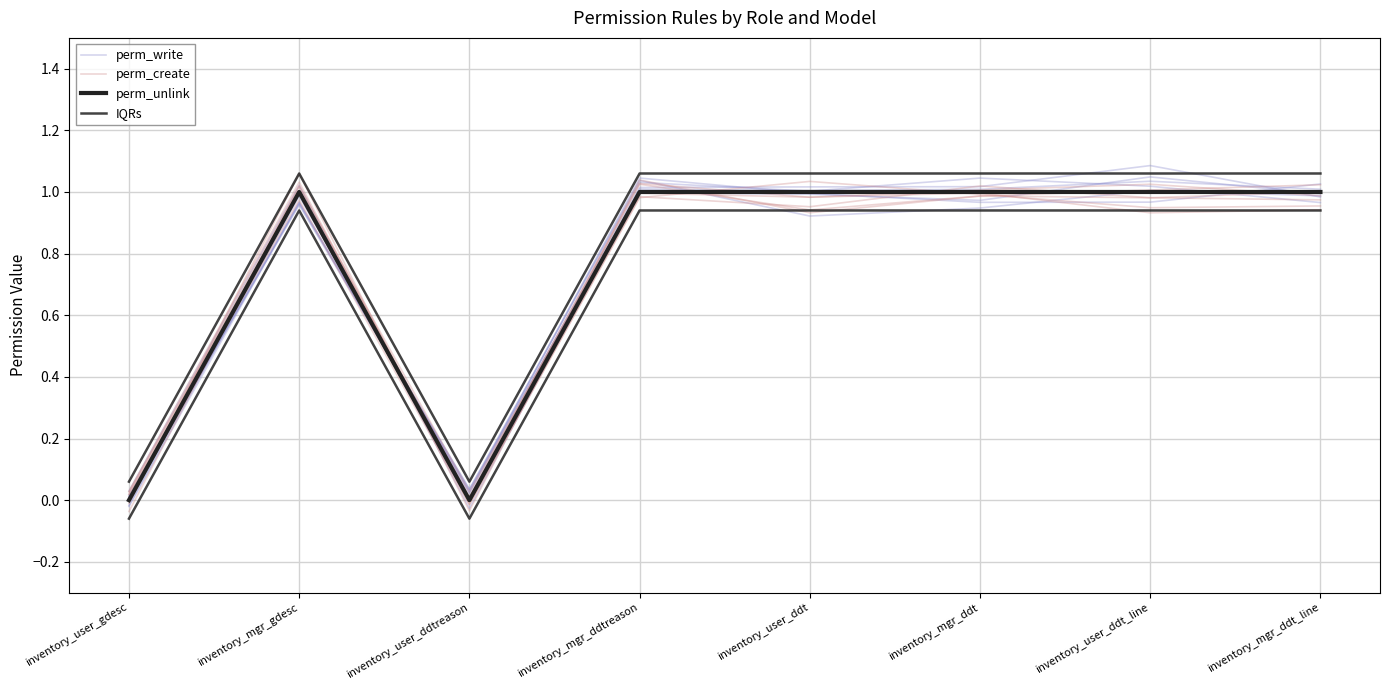

Reading right to left, list all the values displayed in this chart.

perm_write: inventory_mgr_ddt_line=1.0	inventory_user_ddt_line=1.0	inventory_mgr_ddt=0.9	inventory_user_ddt=0.9	inventory_mgr_ddtreason=1.0	inventory_user_ddtreason=0.0	inventory_mgr_gdesc=1.0	inventory_user_gdesc=0.0
perm_create: inventory_mgr_ddt_line=1.0	inventory_user_ddt_line=1.0	inventory_mgr_ddt=1.0	inventory_user_ddt=0.9	inventory_mgr_ddtreason=1.0	inventory_user_ddtreason=0.0	inventory_mgr_gdesc=1.0	inventory_user_gdesc=0.0
perm_unlink: inventory_mgr_ddt_line=1.0	inventory_user_ddt_line=1.0	inventory_mgr_ddt=1.0	inventory_user_ddt=1.0	inventory_mgr_ddtreason=1.0	inventory_user_ddtreason=0.0	inventory_mgr_gdesc=1.0	inventory_user_gdesc=0.0
IQRs: inventory_mgr_ddt_line=1.1	inventory_user_ddt_line=1.1	inventory_mgr_ddt=1.1	inventory_user_ddt=1.1	inventory_mgr_ddtreason=1.1	inventory_user_ddtreason=0.1	inventory_mgr_gdesc=1.1	inventory_user_gdesc=0.1